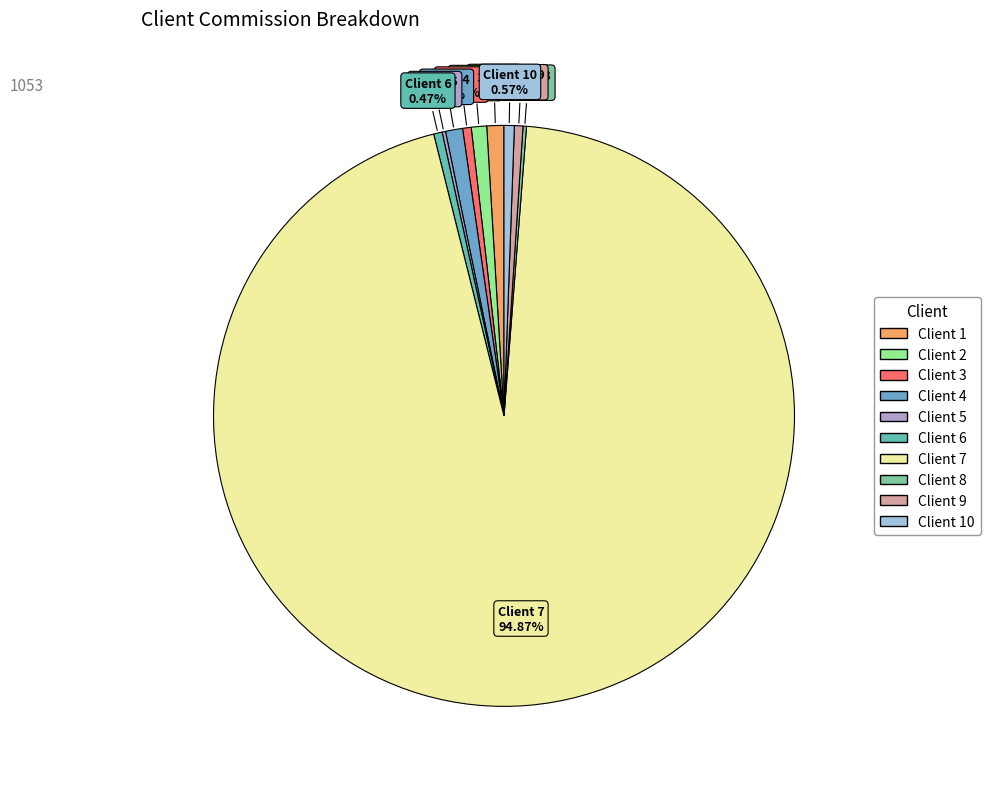

Which slice is the smallest?

Client 5